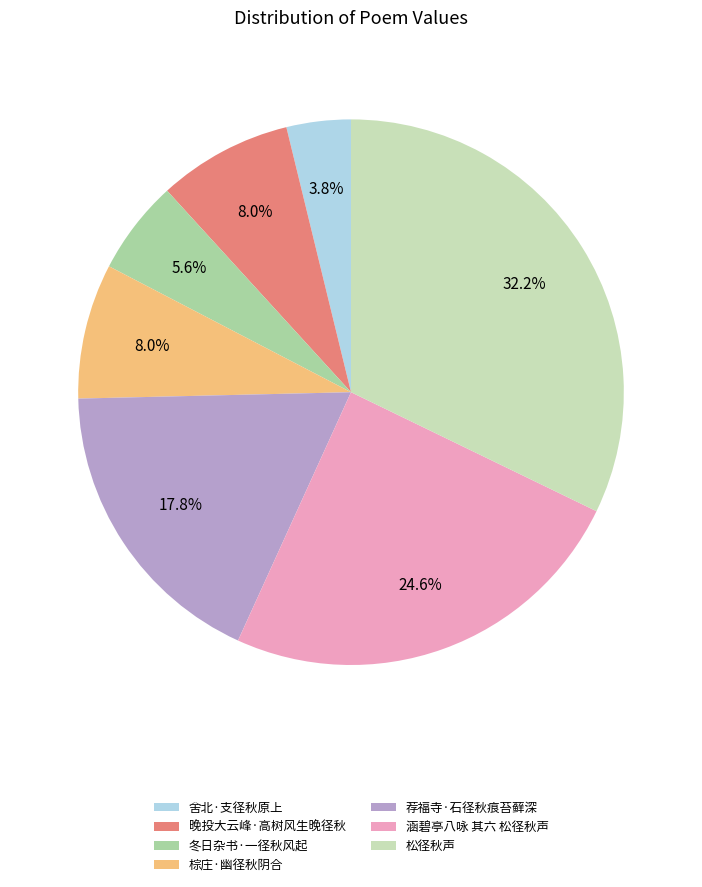

Which has a higher value, 棕庄·幽径秋阴合 or 冬日杂书·一径秋风起?

棕庄·幽径秋阴合